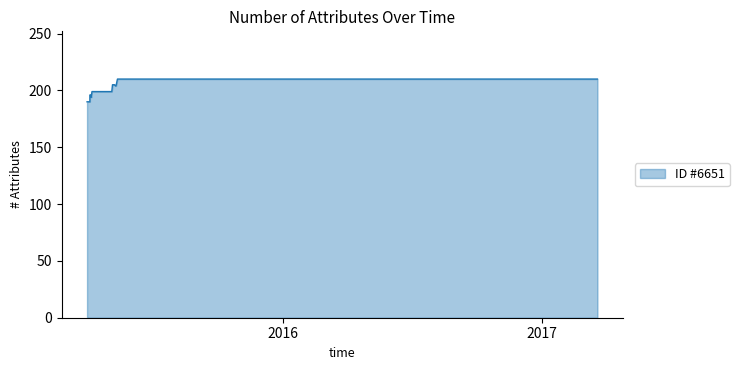

What is the sum of all values?

5442